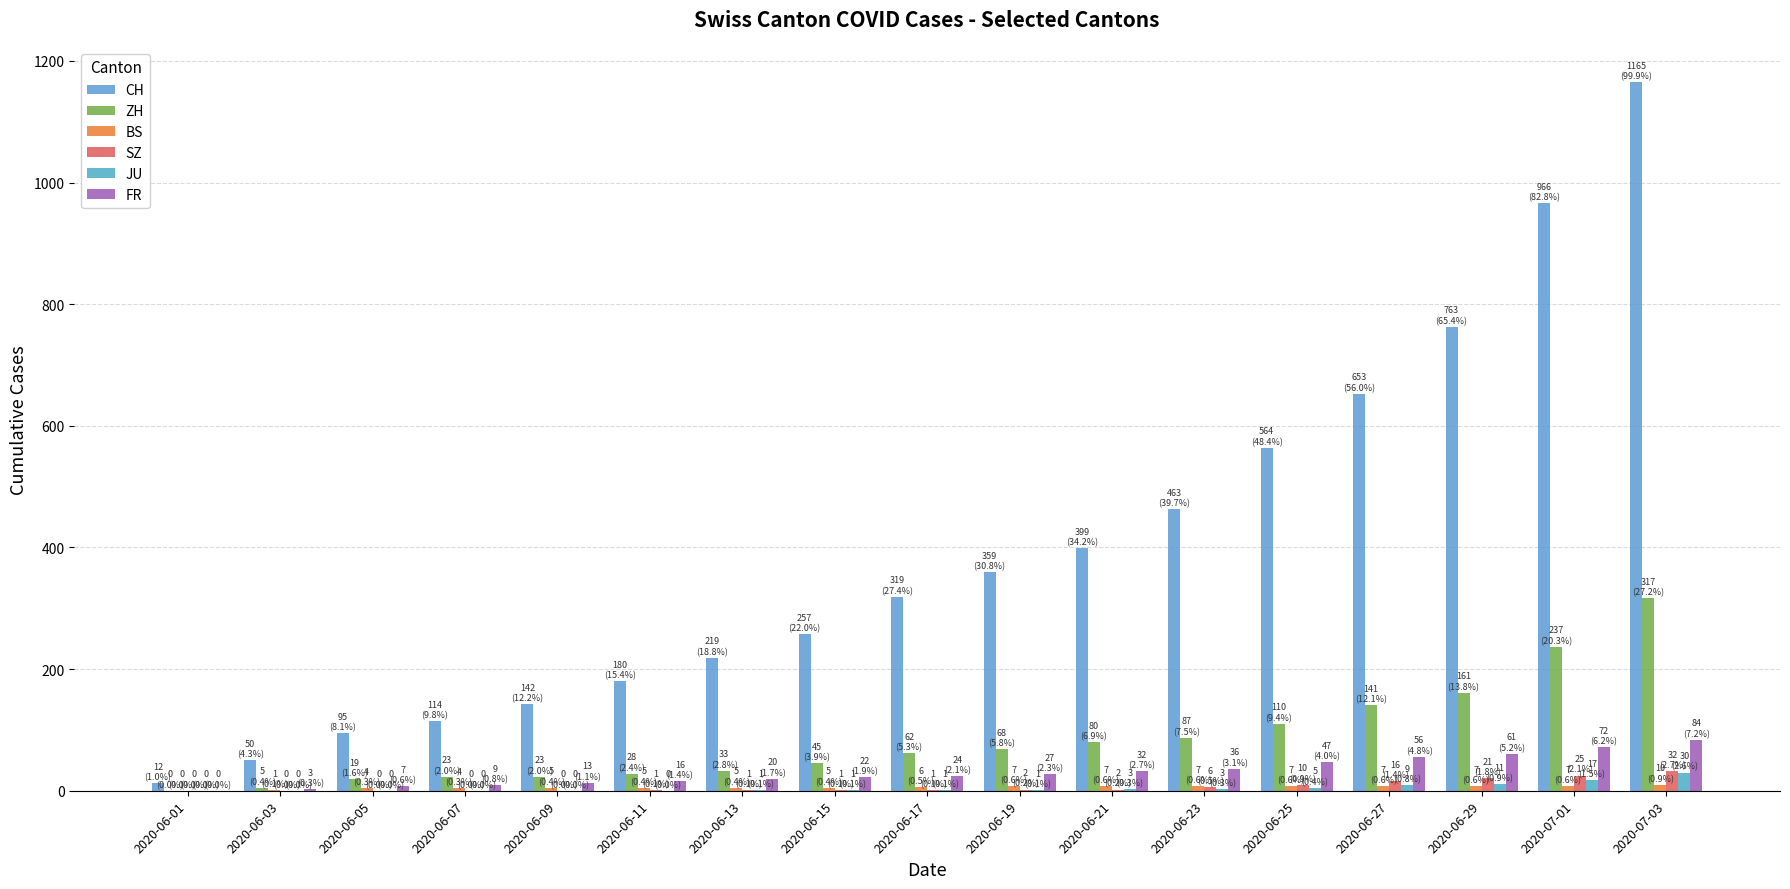

Is it true that ZH equals 237 at 2020-07-01?

True